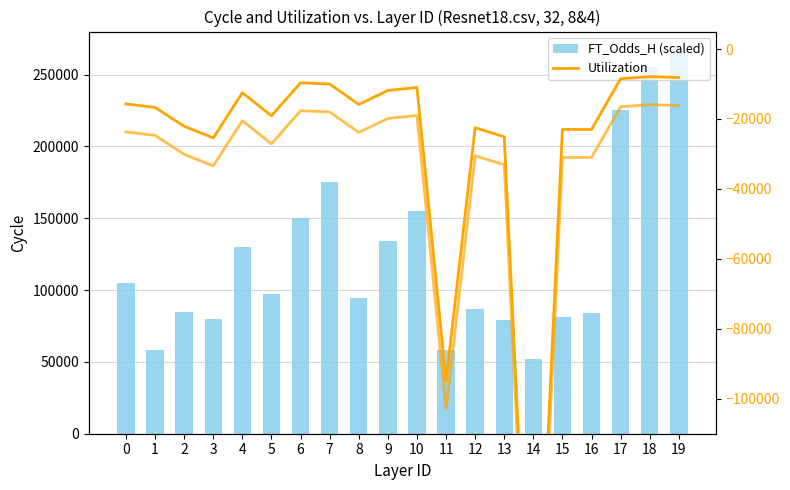

What is the difference between the maximum and minimum values in the FT_Odds_H (scaled) series?

213000.0